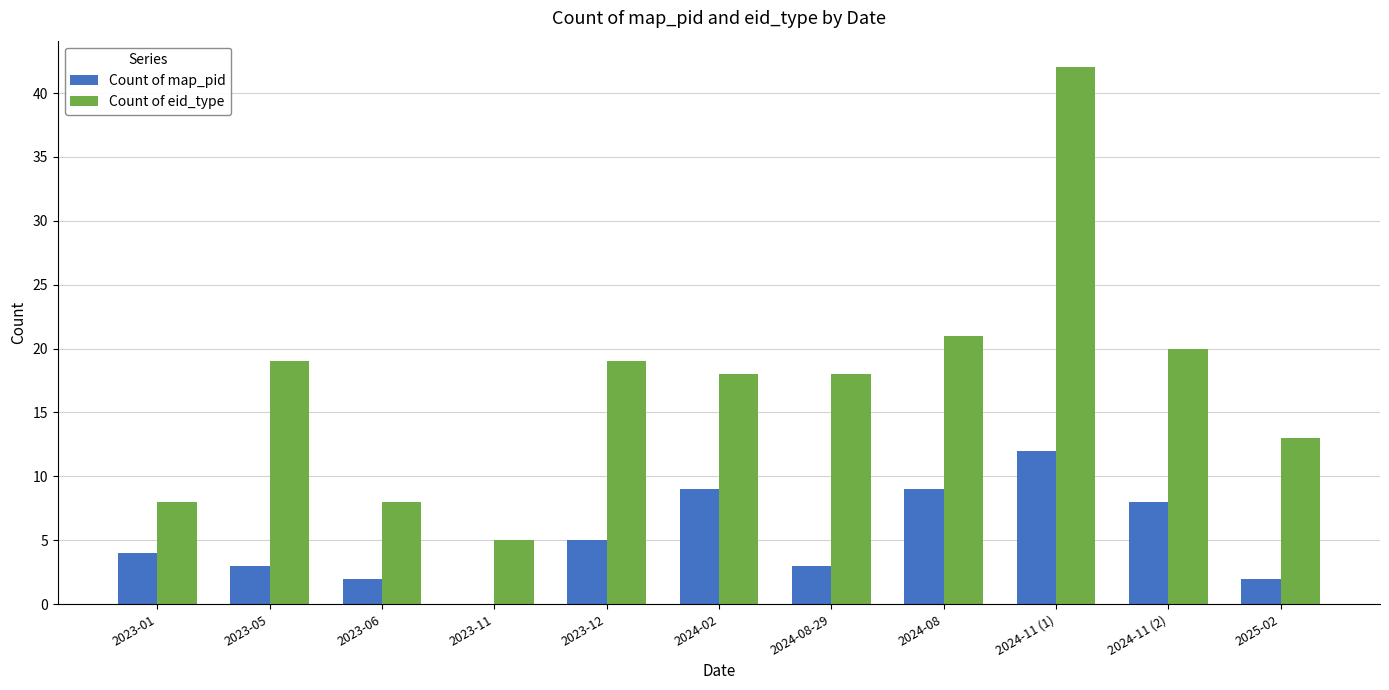

What is the sum of all Count of map_pid values?

57